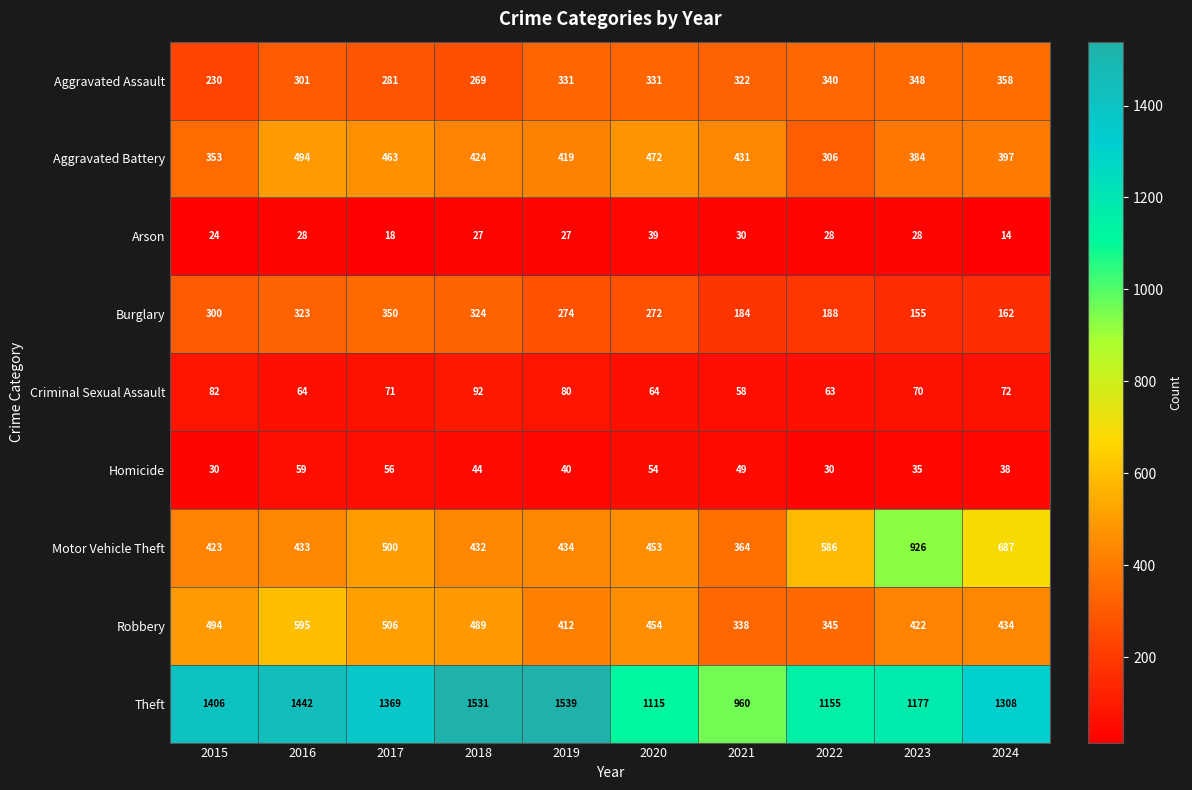

Which series has the widest spread of values?

Theft